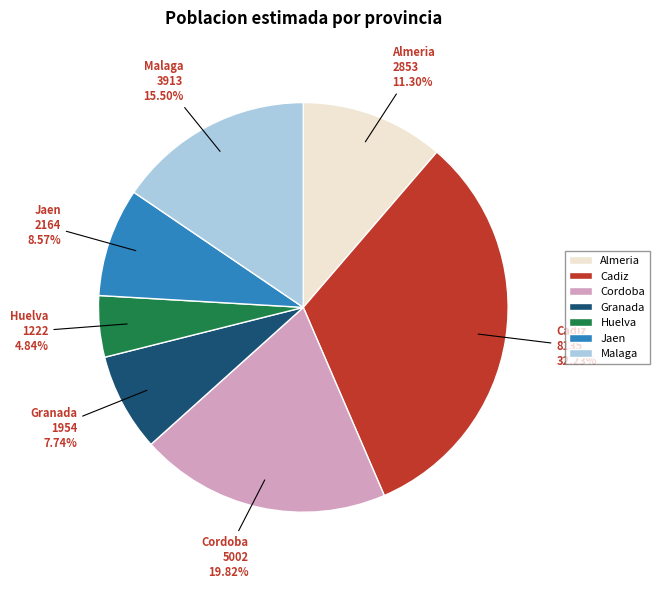

What percentage is the Huelva slice, to the nearest percent?

5%